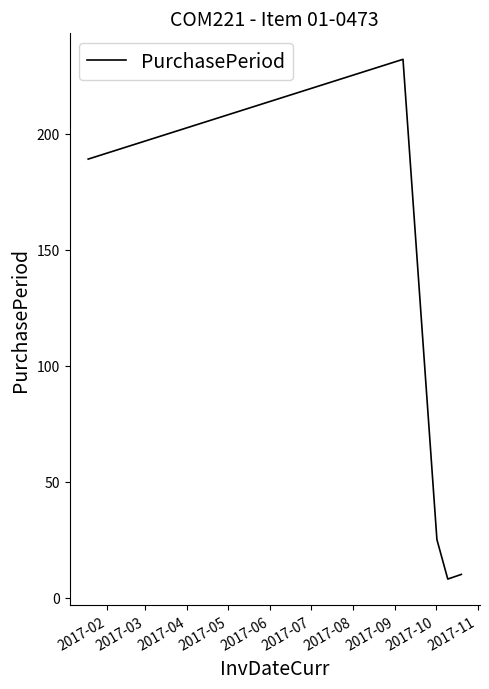

What is the smallest value displayed?

8